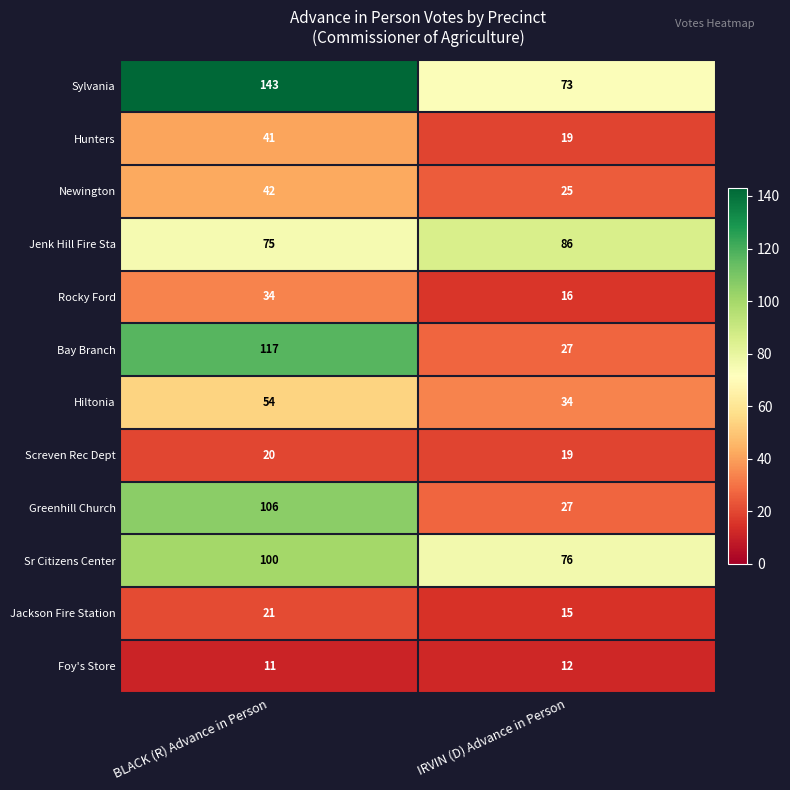

What is the spread (max minus min) of values at IRVIN (D) Advance in Person?

74